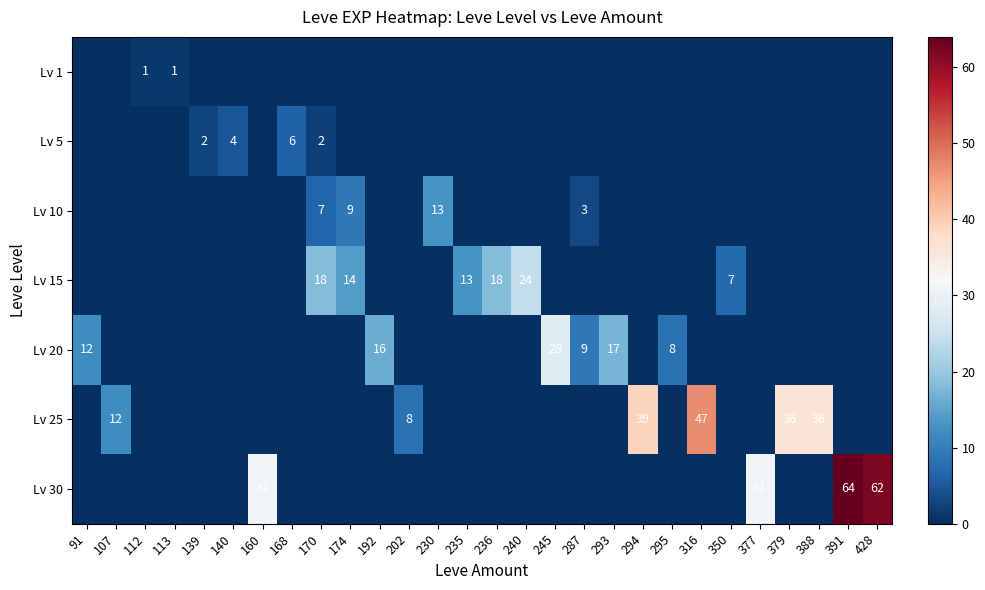

Which label corresponds to the smallest value in the chart?

91